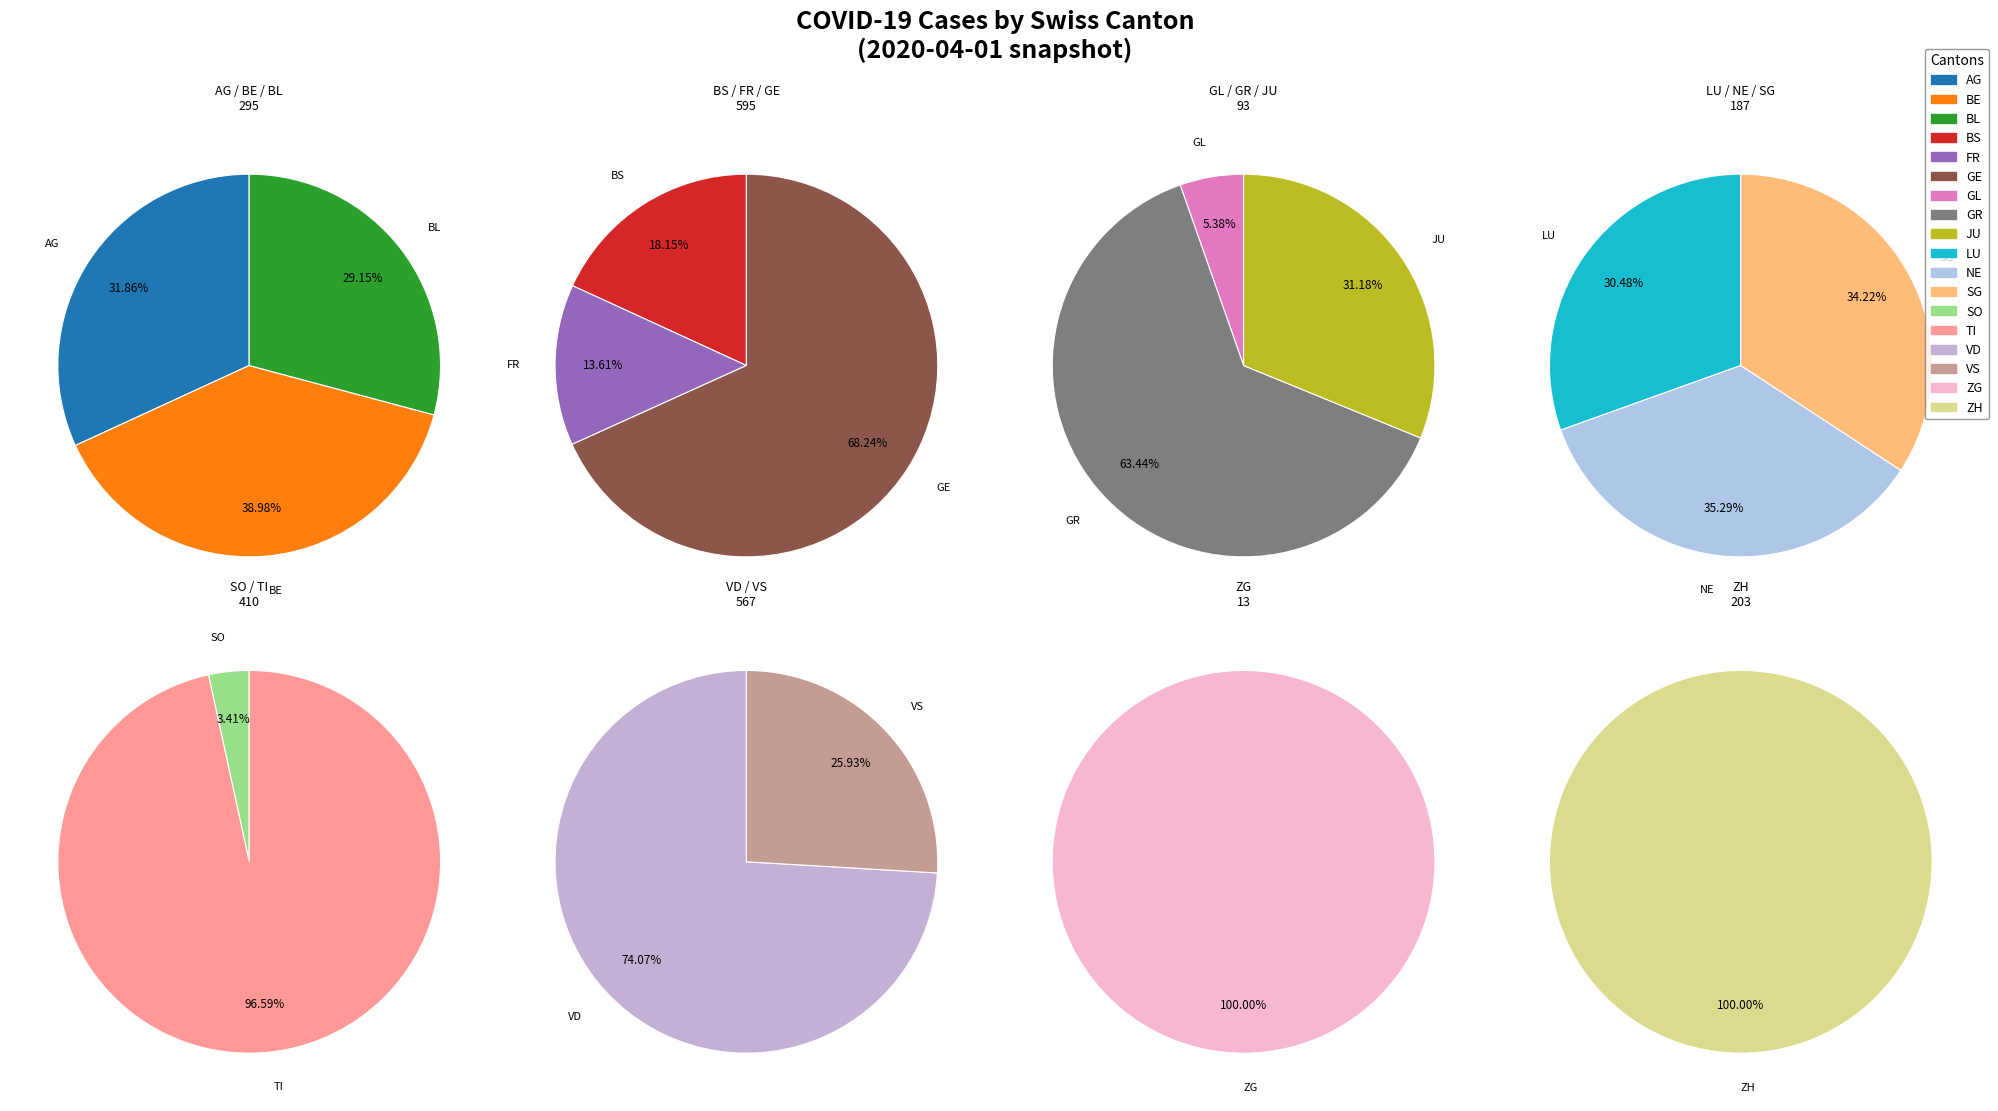

What is the change in value from BL to JU?

-57